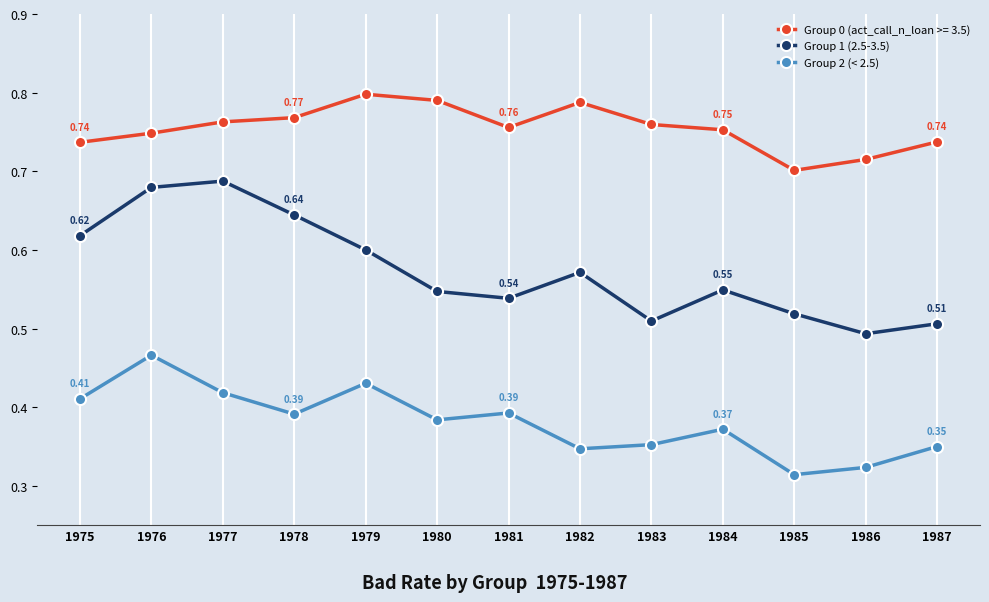

Is the value of Group 1 (2.5-3.5) at 1979 greater than the value of Group 2 (< 2.5) at 1984?

Yes